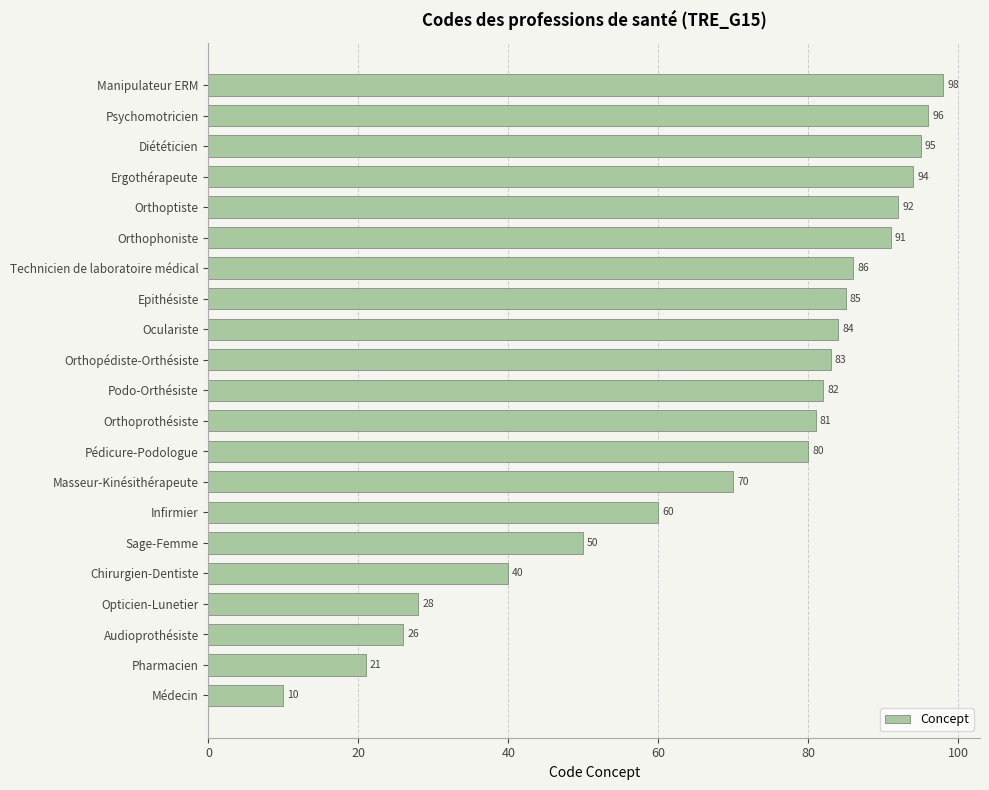

Which has a higher value, Technicien de laboratoire médical or Orthopédiste-Orthésiste?

Technicien de laboratoire médical